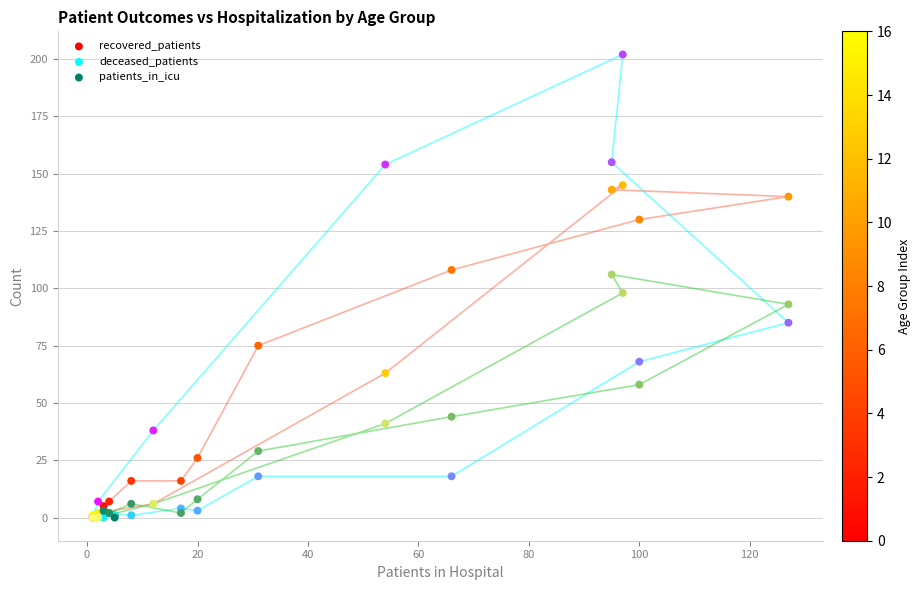

What are all the series names shown in the legend?

recovered_patients, deceased_patients, patients_in_icu